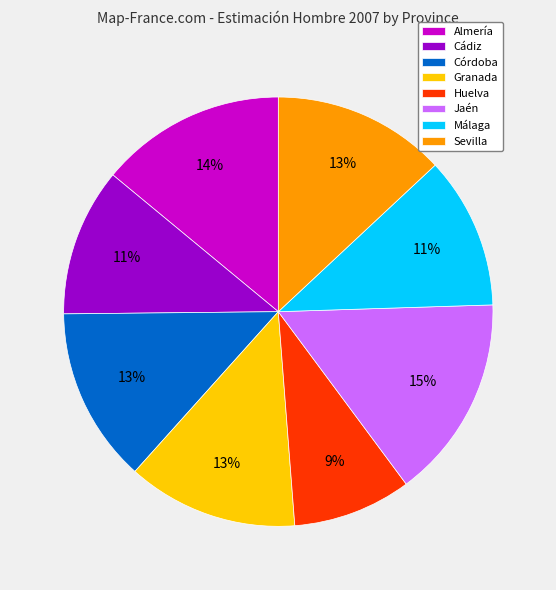

To the nearest percent, what is the difference between the largest and smallest slice percentages?

6%